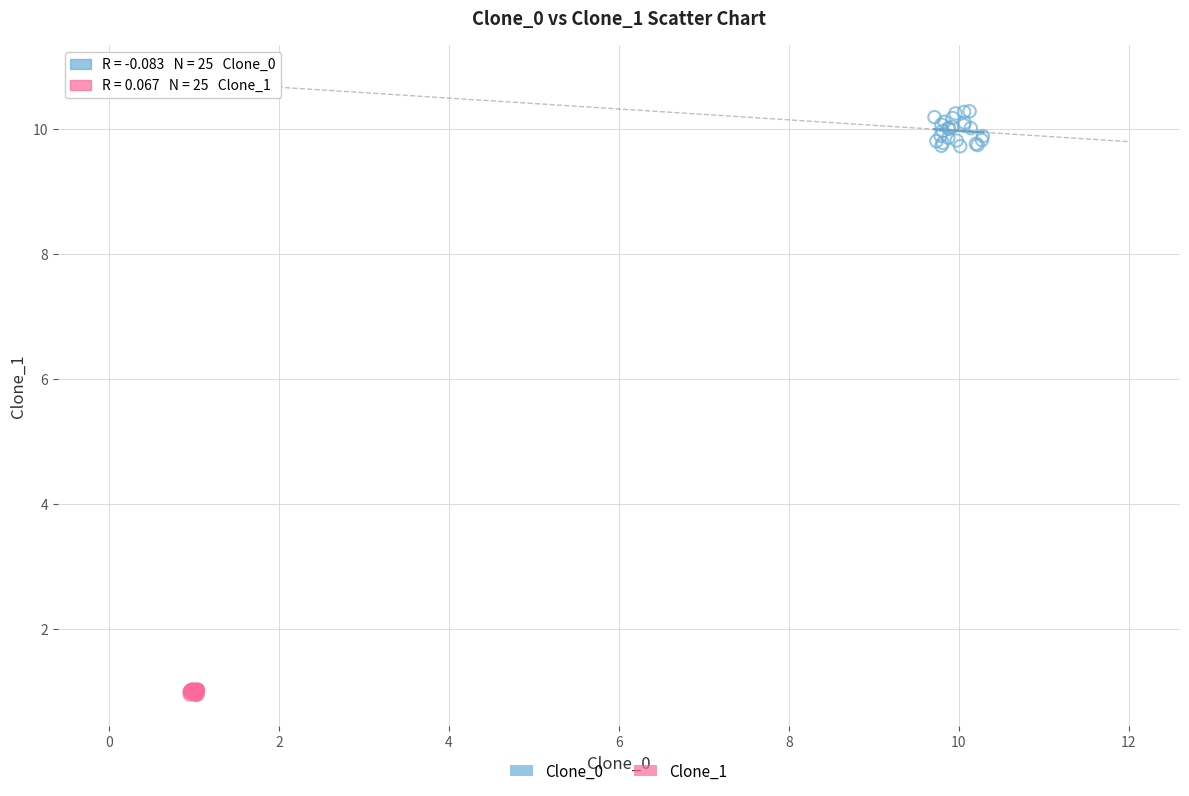

Which series has the widest spread of Y values?

Clone_0